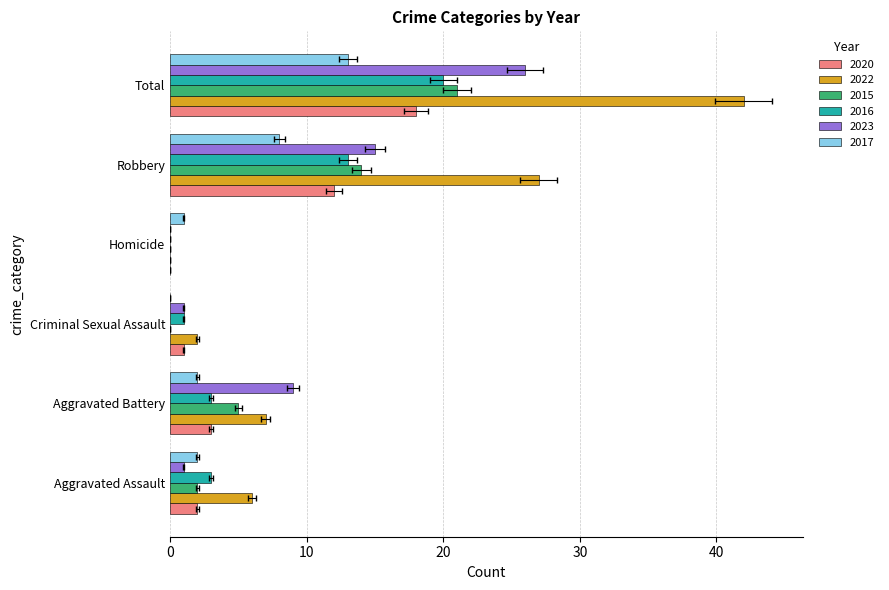

Is it true that 2017 equals 0 at Criminal Sexual Assault?

True